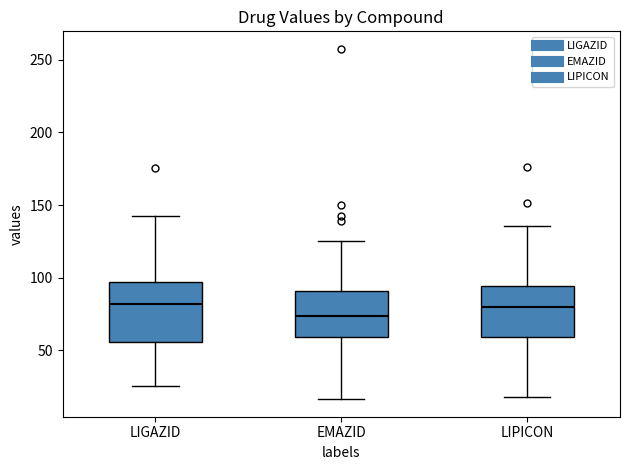

Which box has the lowest median line?

EMAZID